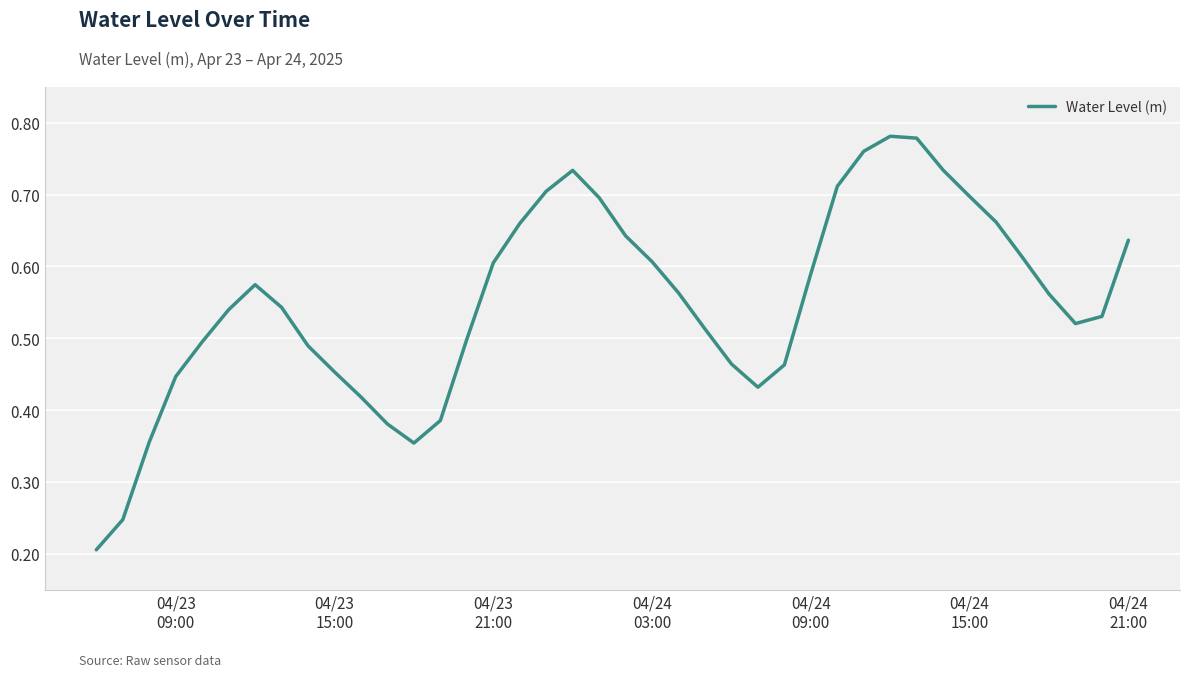

Does the chart have visible grid lines?

Yes